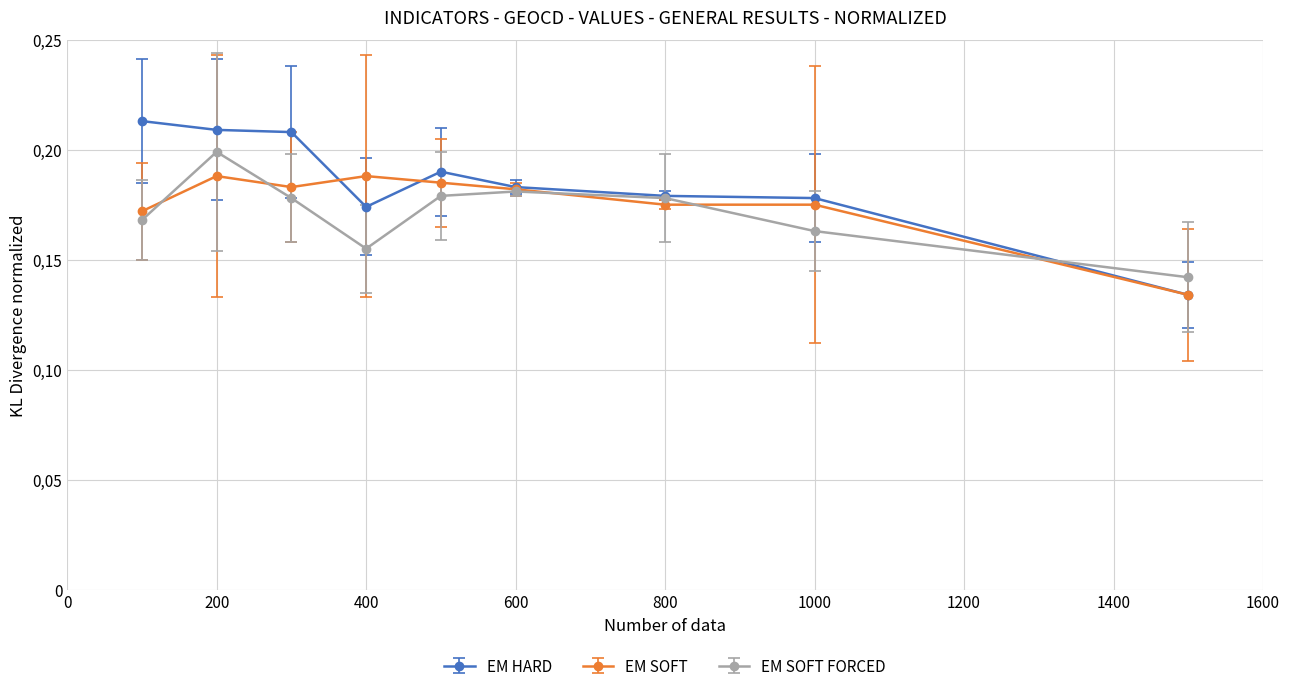

Rank the series by their average value, from lowest to highest.

EM SOFT FORCED, EM SOFT, EM HARD